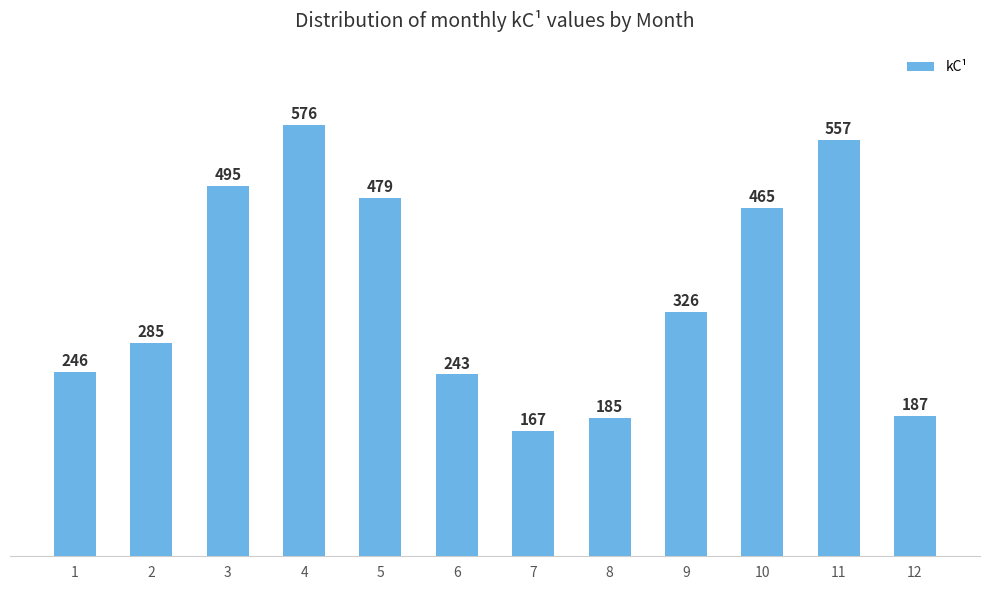

What is the average value?

351